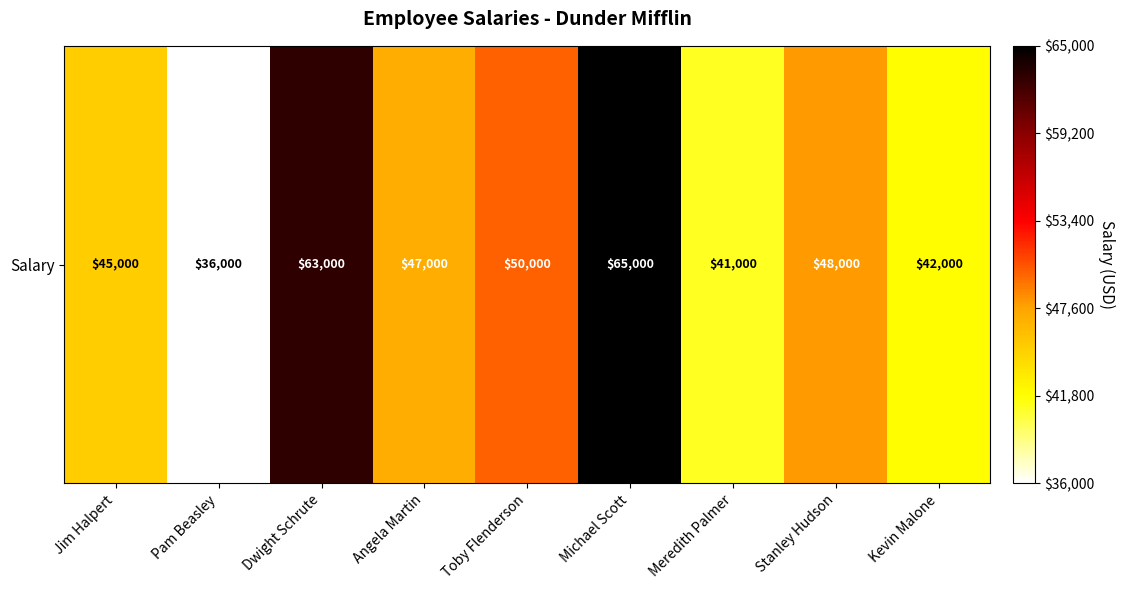

List the labels in order of value, smallest first.

Pam Beasley, Meredith Palmer, Kevin Malone, Jim Halpert, Angela Martin, Stanley Hudson, Toby Flenderson, Dwight Schrute, Michael Scott